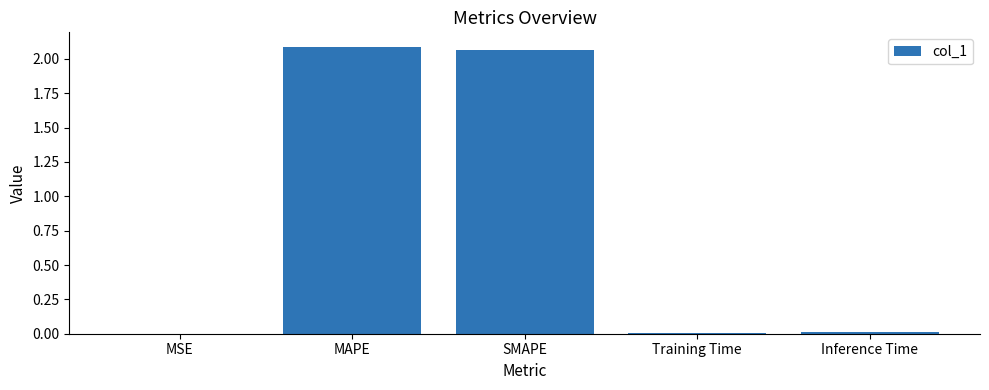

Is it true that the value at SMAPE is 2.1?

True